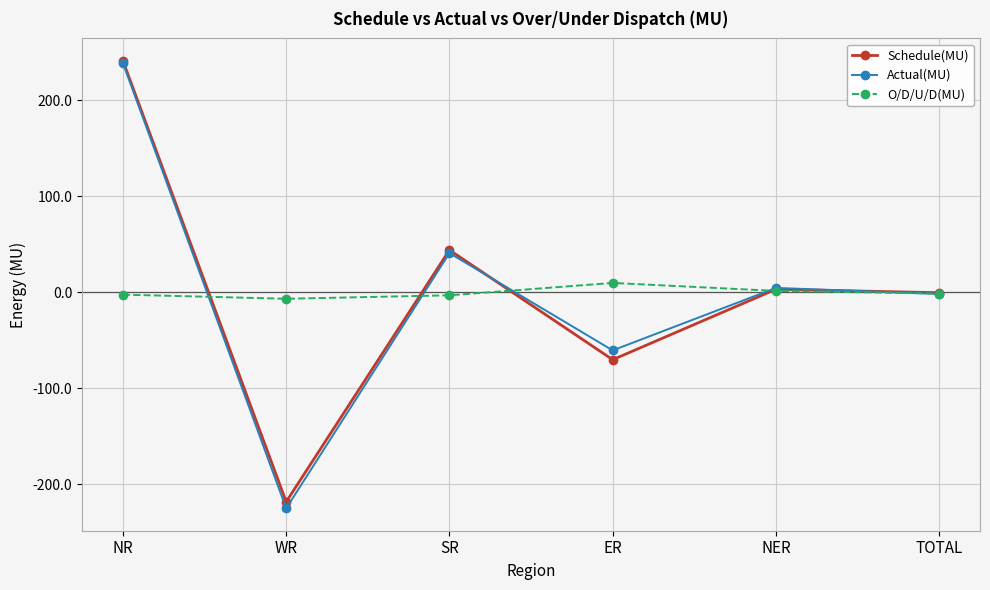

At which category does the chart reach its minimum across all series?

WR